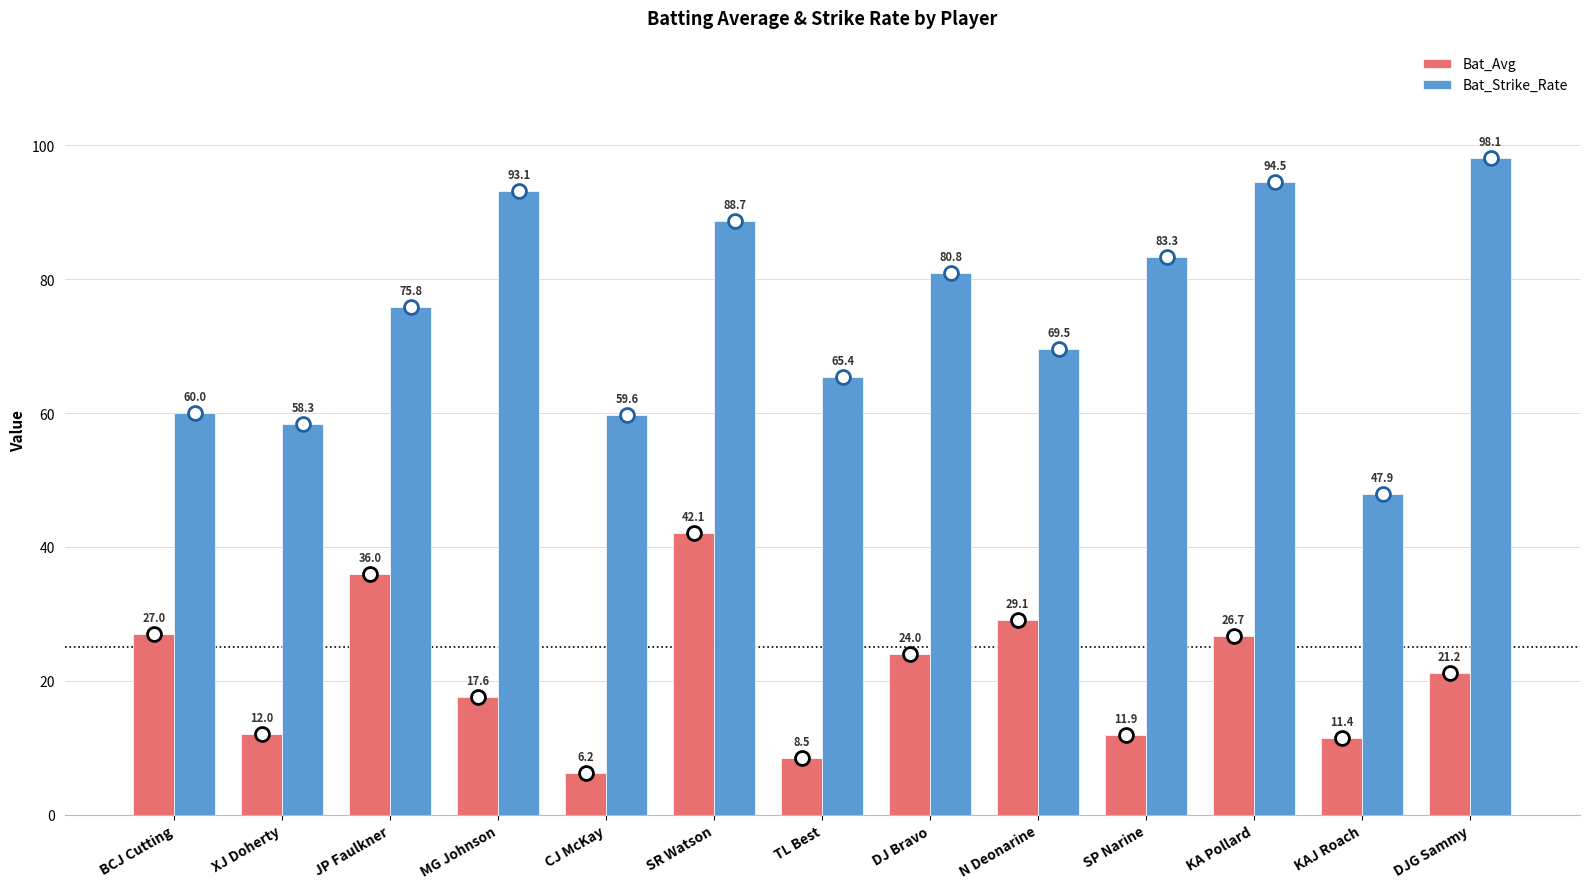

Which series has the largest range (max minus min)?

Bat_Strike_Rate